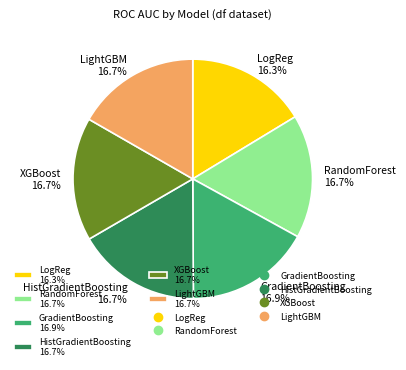

Is there any slice that represents more than half of the pie?

No